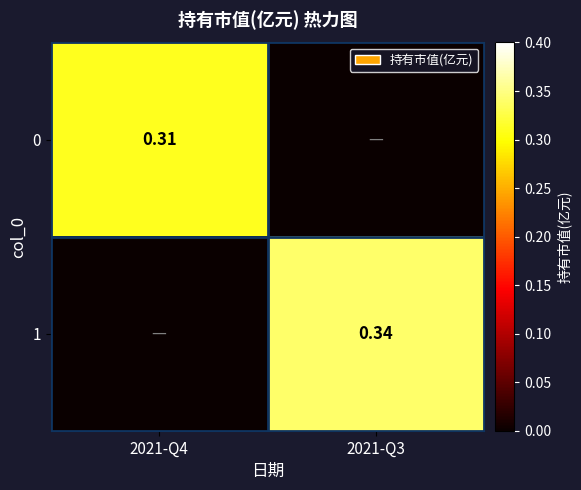

Which has a higher value, 2021-Q4 or 2021-Q3?

2021-Q4